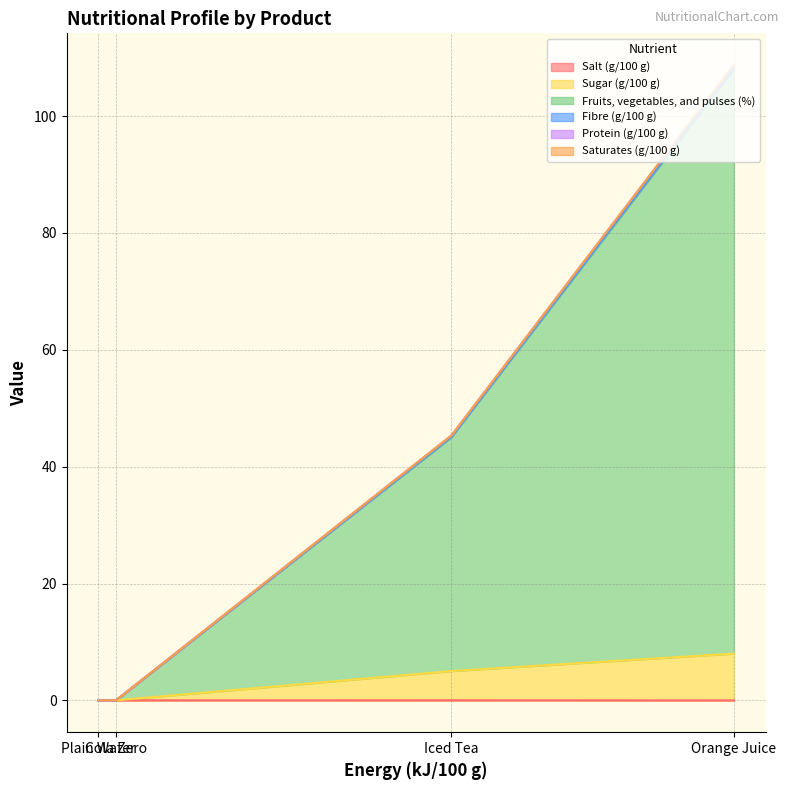

The value of Fruits, vegetables, and pulses (%) at Plain Water is -62.3. True or false?

False